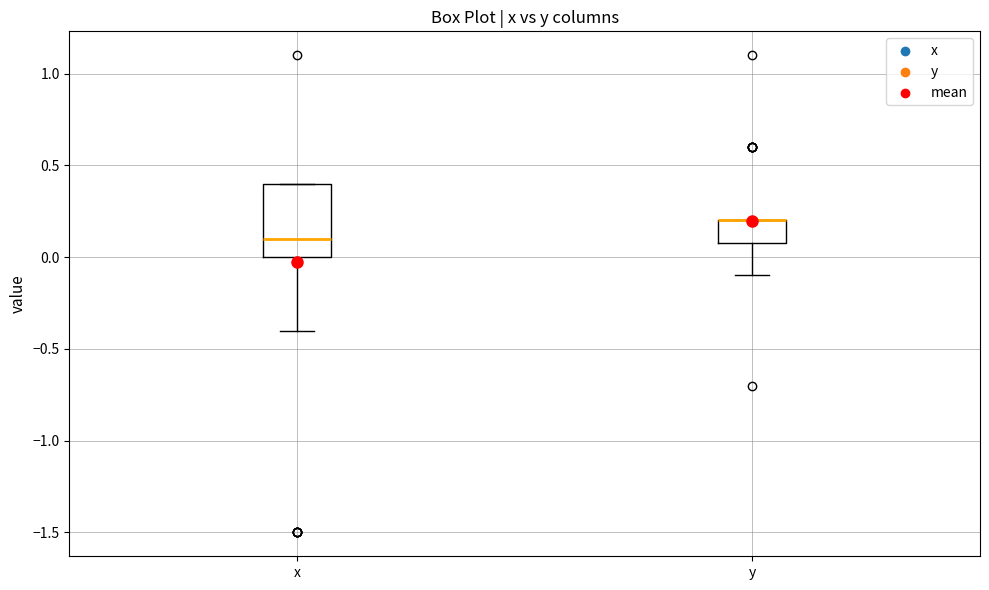

Which box is the tallest, from its lower edge to its upper edge?

x